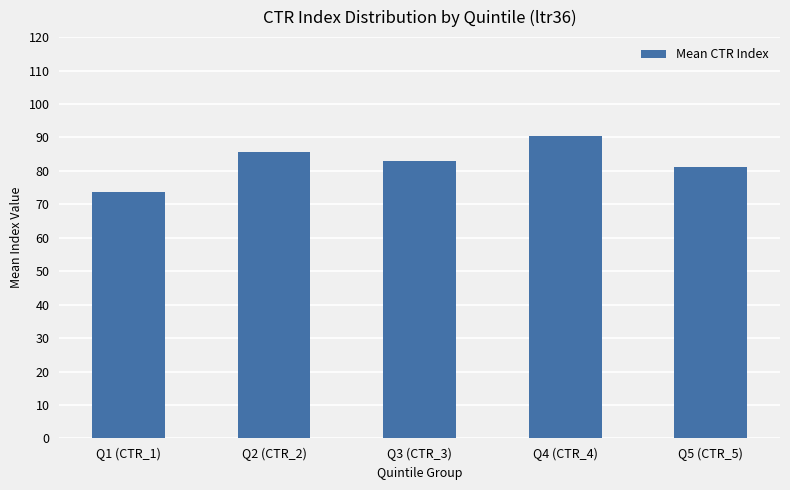

What position from the left is Q3 (CTR_3)?

3